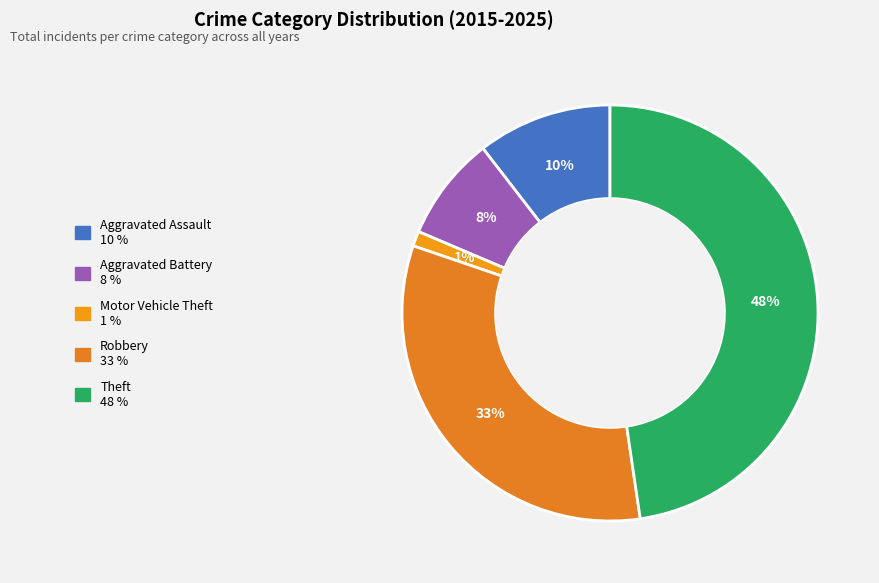

To the nearest percent, what is the combined percentage of Aggravated Battery and Theft?

56%